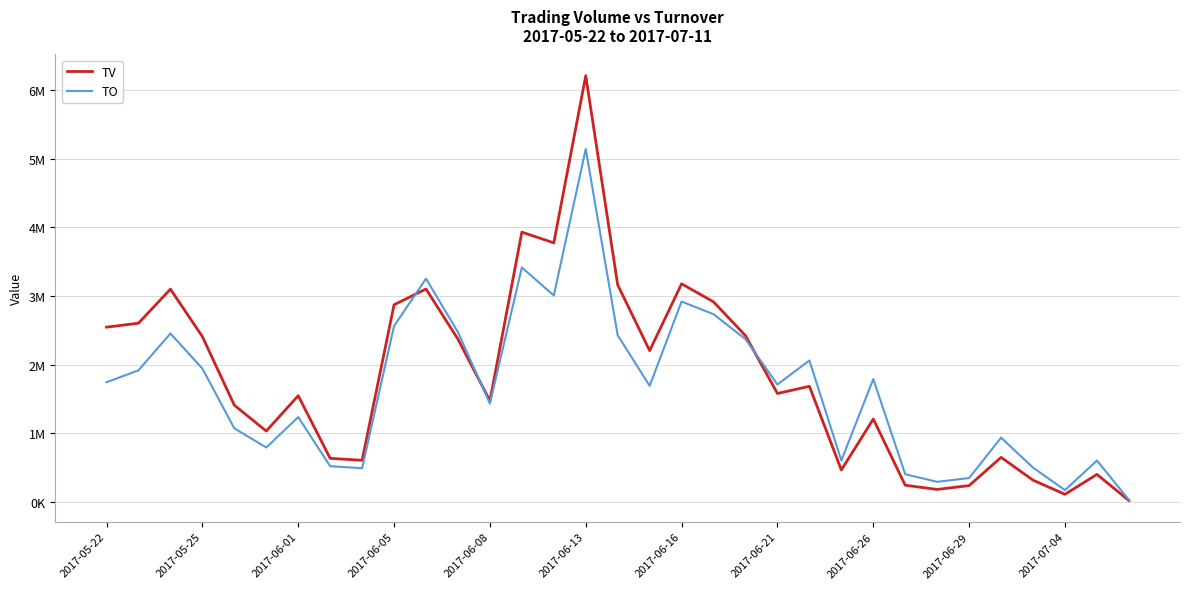

Is this an area chart (filled region under the line)?

No